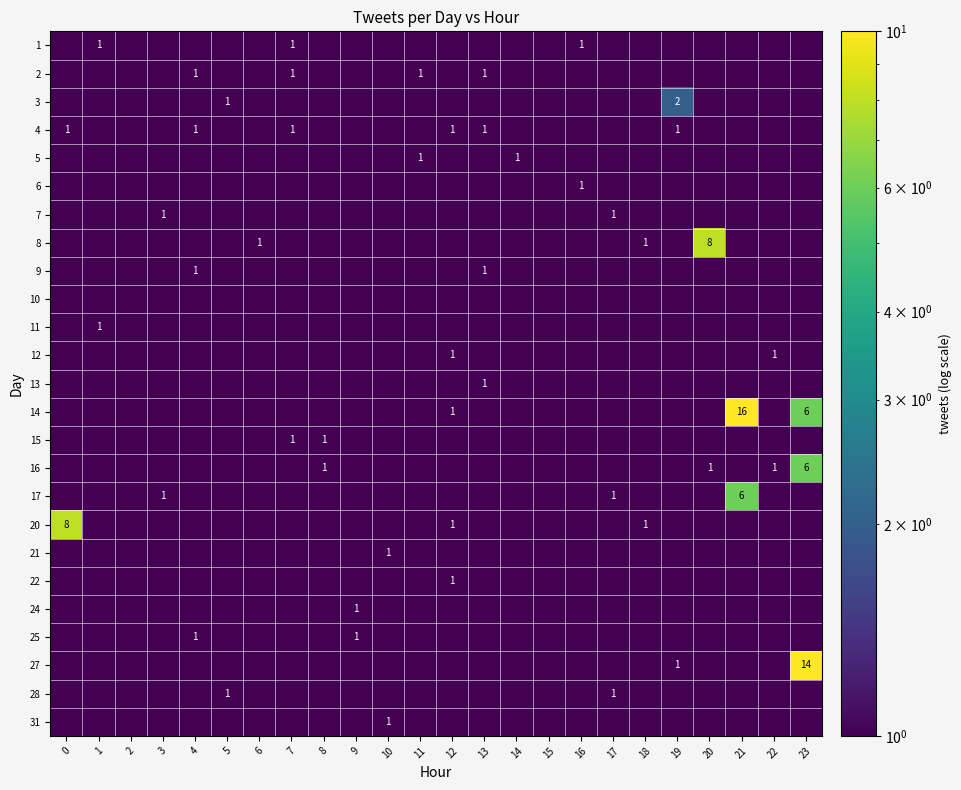

What is the difference between the 16 values at 23 and 22?

5.0